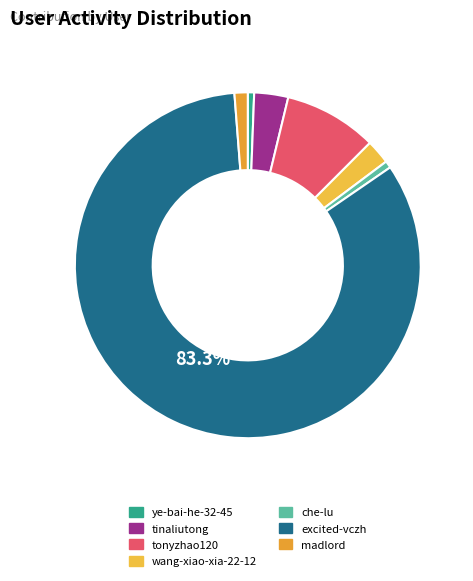

Rank the categories by value from lowest to highest.

ye-bai-he-32-45, che-lu, madlord, wang-xiao-xia-22-12, tinaliutong, tonyzhao120, excited-vczh